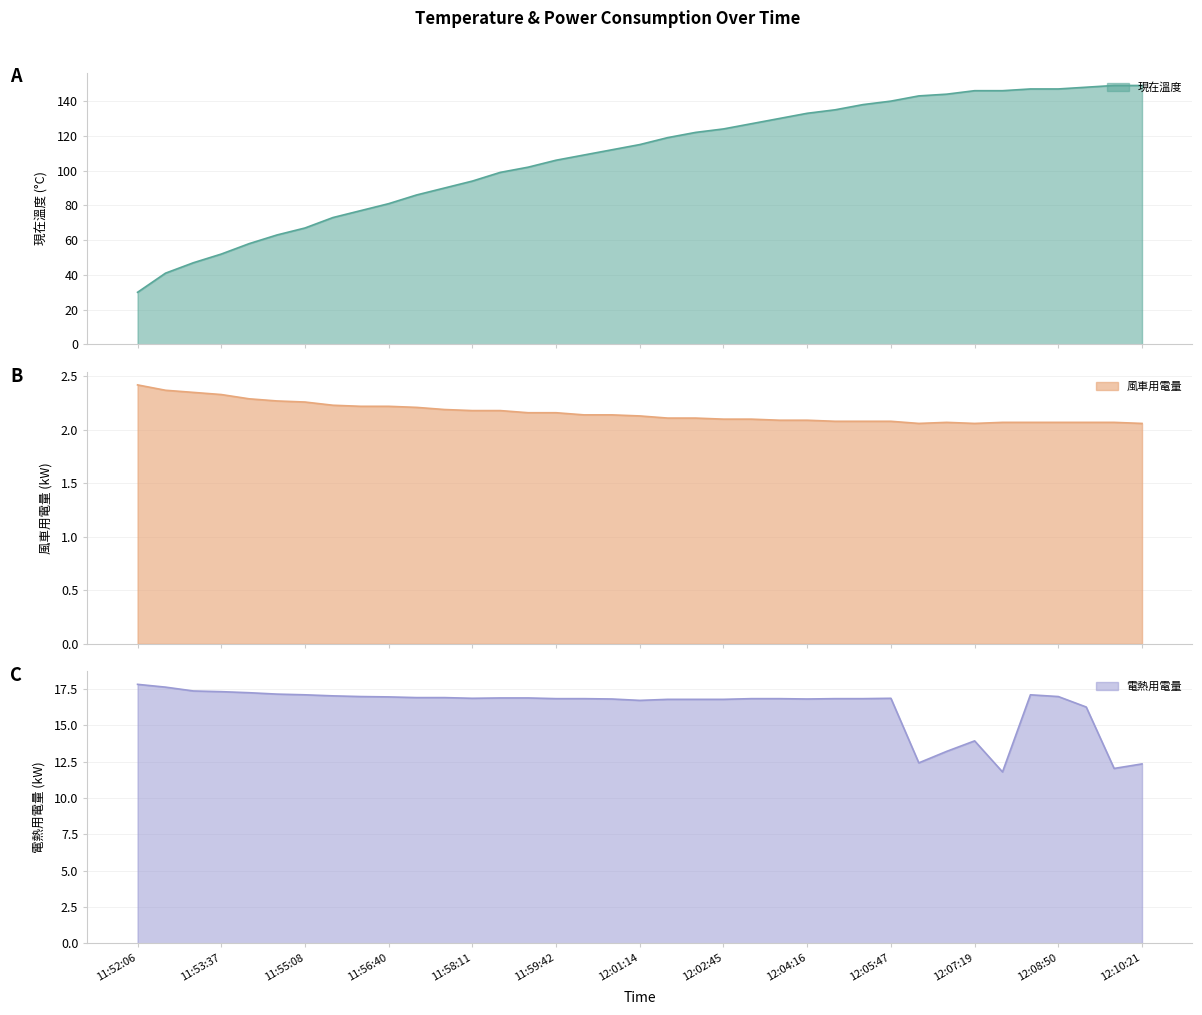

What is the difference between the maximum and minimum values in the 現在溫度 series?

119